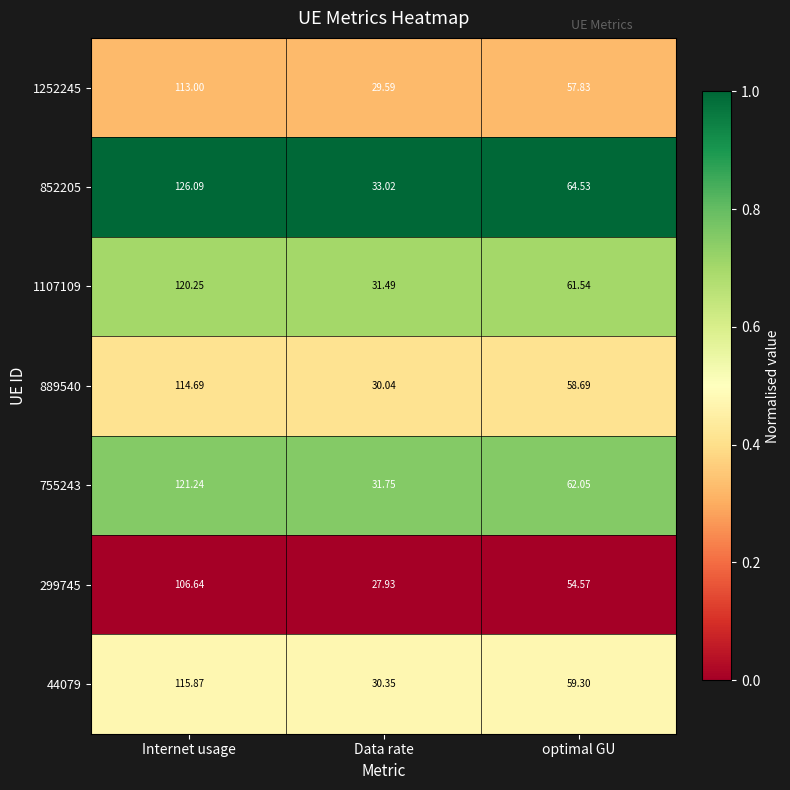

Rank the categories by 1252245 value from highest to lowest.

Internet usage, optimal GU, Data rate